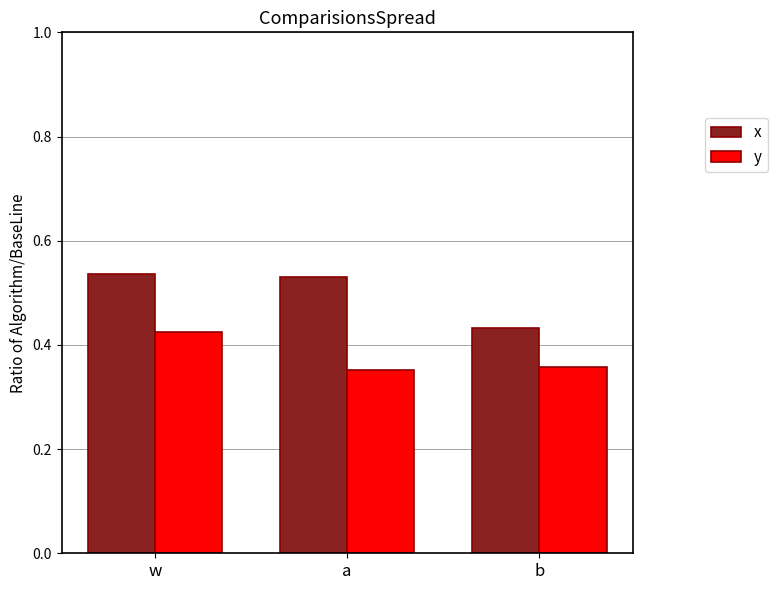

List the series in order of their peak value, lowest first.

y, x